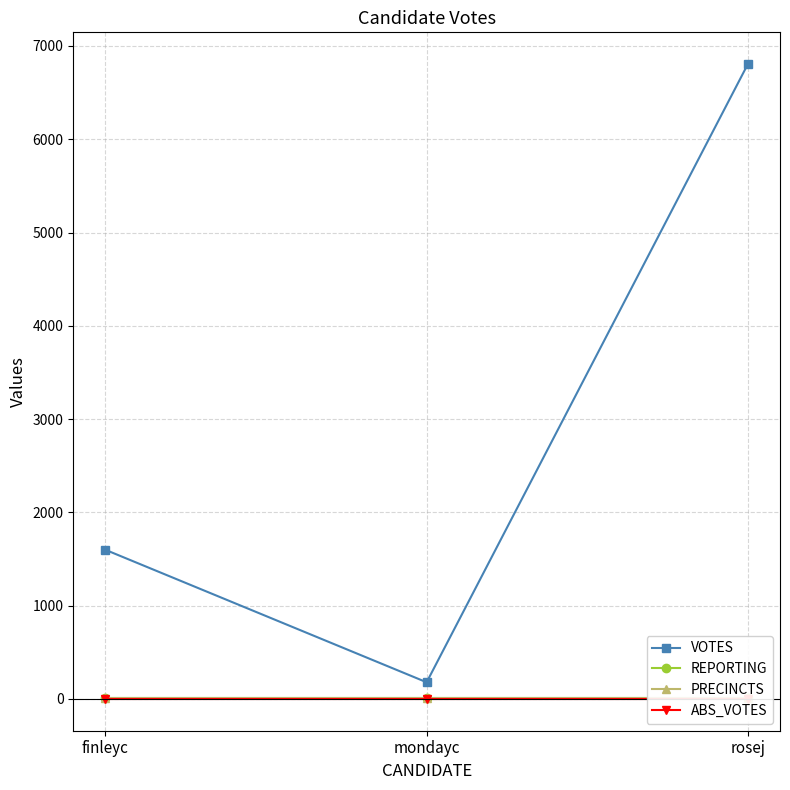

Reading left to right, what are all the values shown in this chart?

VOTES: 1599	179	6806
REPORTING: 9	9	9
PRECINCTS: 9	9	9
ABS_VOTES: 0	0	0